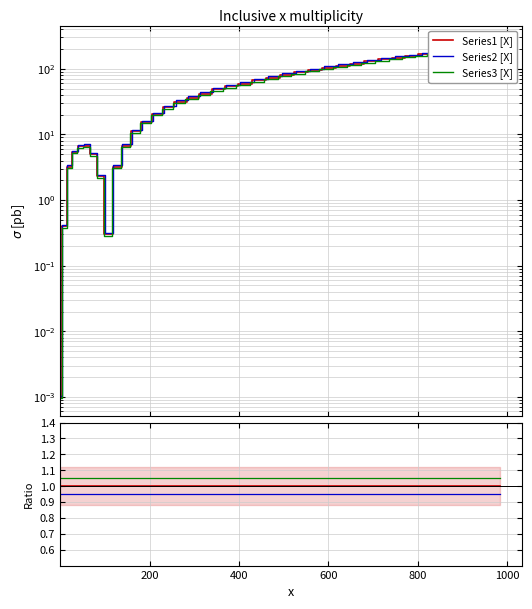

At which category does Series1 [X] reach its first local valley?

8